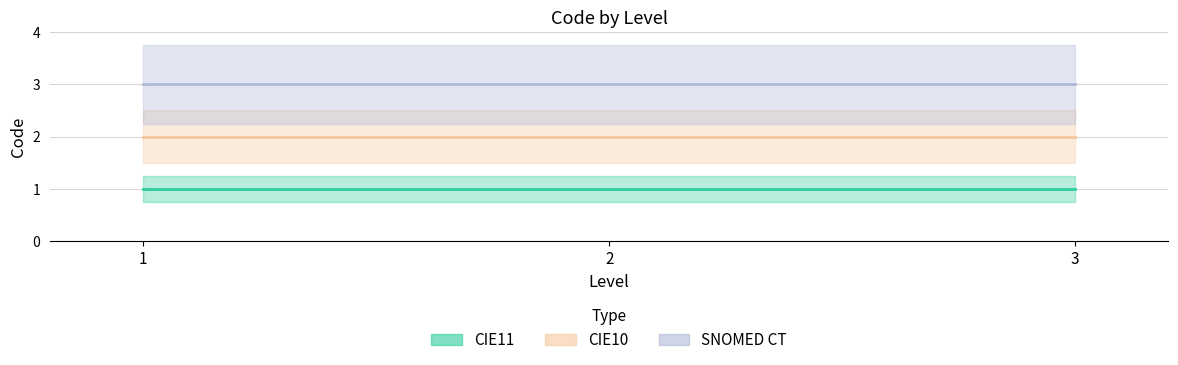

Which has a higher value, 3 or 2?

3